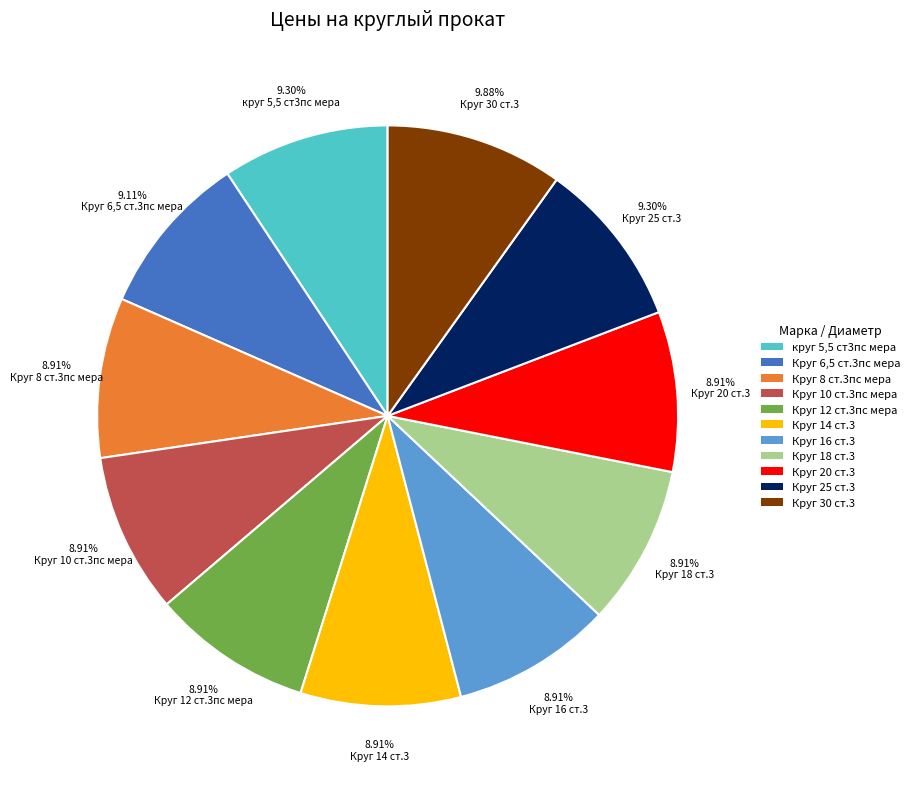

Is there any slice that represents more than half of the pie?

No